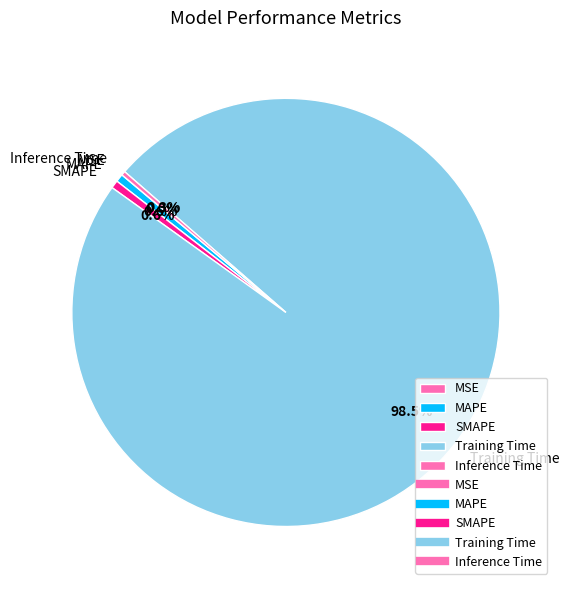

Which slice is the largest?

Training Time